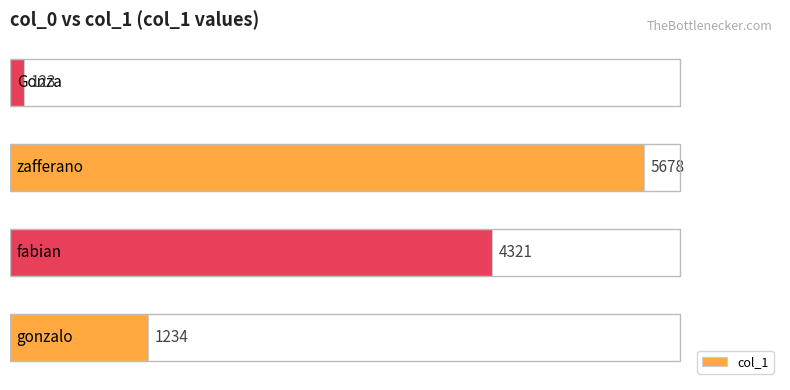

What is the sum of all values?

11356